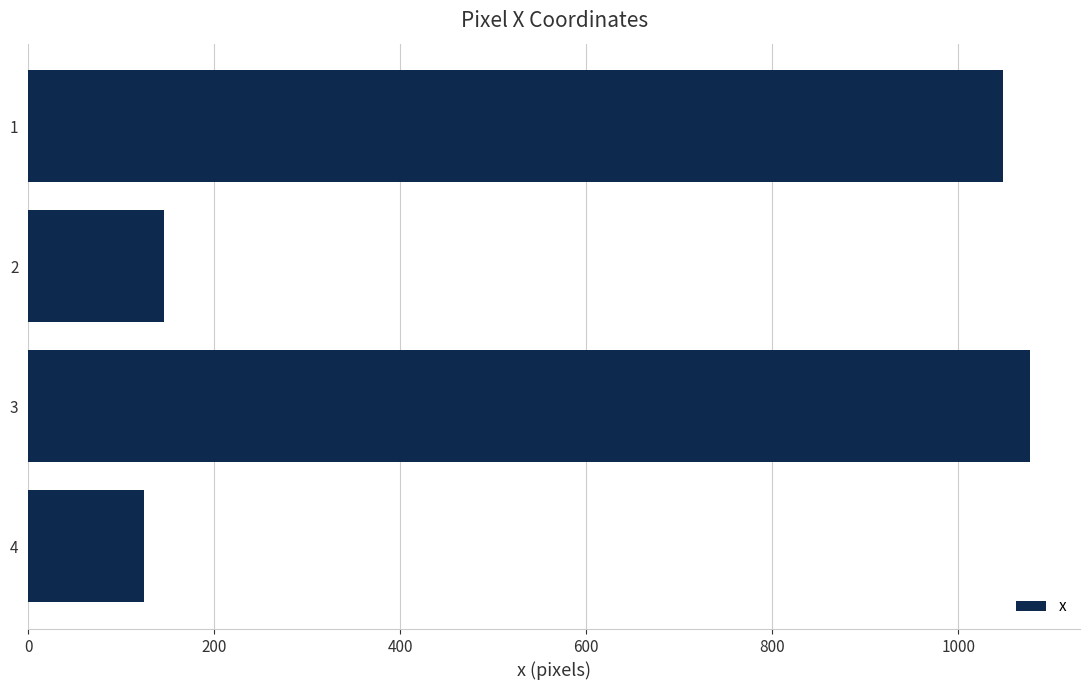

What is the value of the 2nd bar from the top?

145.8